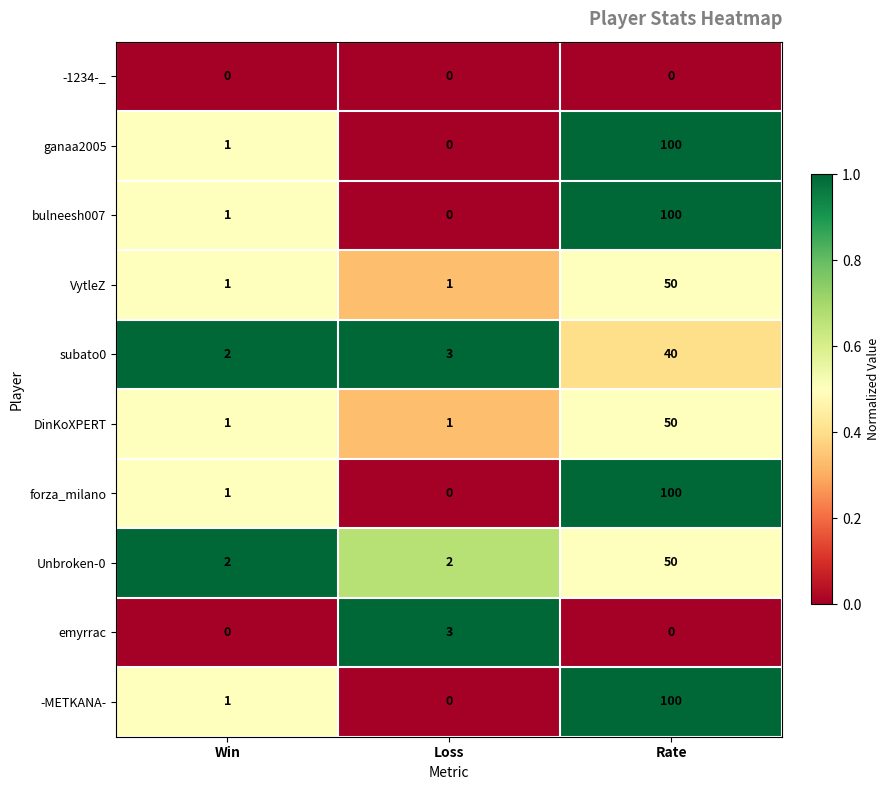

What is the maximum value for ganaa2005?

100